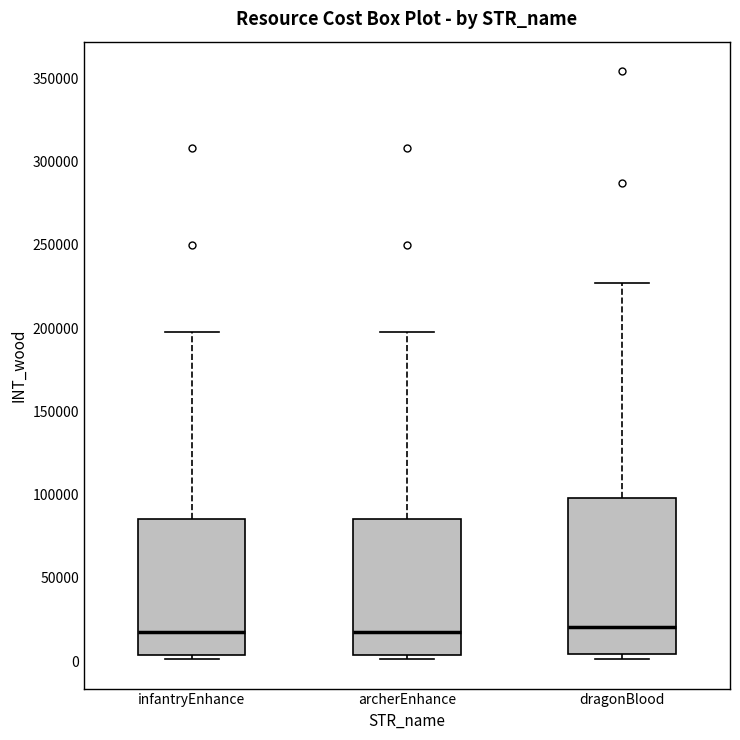

Reading left to right, read every box against the y-axis: the position of its median line, the range the box covers, and the ends of its whiskers. The values are not printed on the chart, so give them approximately, as read against the axis.

infantryEnhance: median 20000, box 5000 to 85000, whiskers 0 to 200000
archerEnhance: median 20000, box 5000 to 85000, whiskers 0 to 200000
dragonBlood: median 20000, box 5000 to 100000, whiskers 0 to 225000